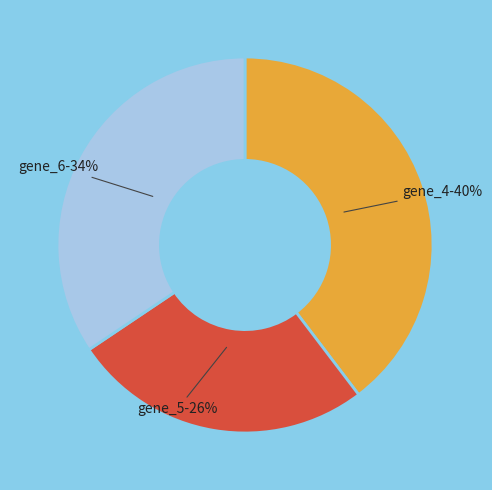

Is it true that gene_4 is 40% of the pie?

True